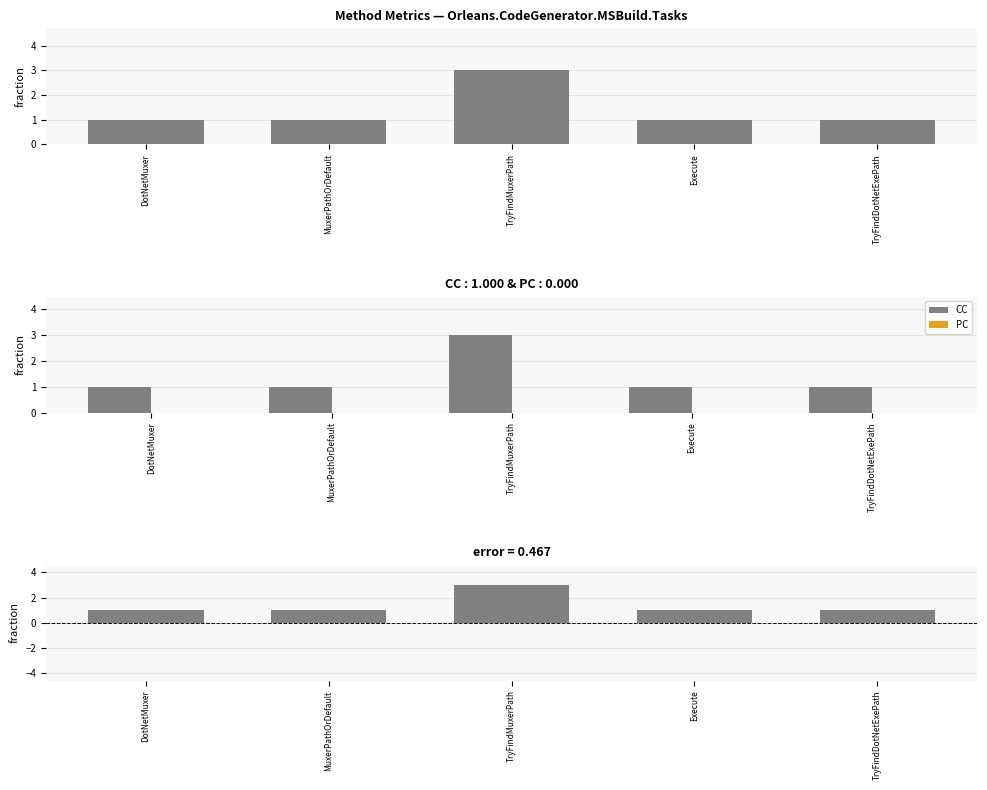

Between MuxerPathOrDefault and TryFindDotNetExePath, which series saw the biggest shift?

CC